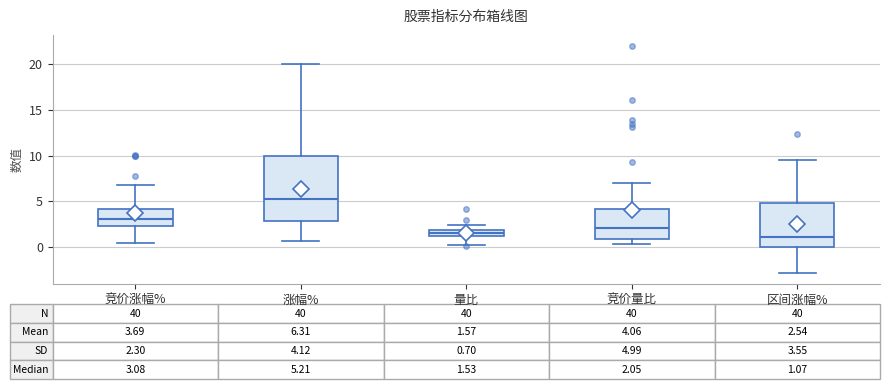

Which box is the tallest, from its lower edge to its upper edge?

涨幅%